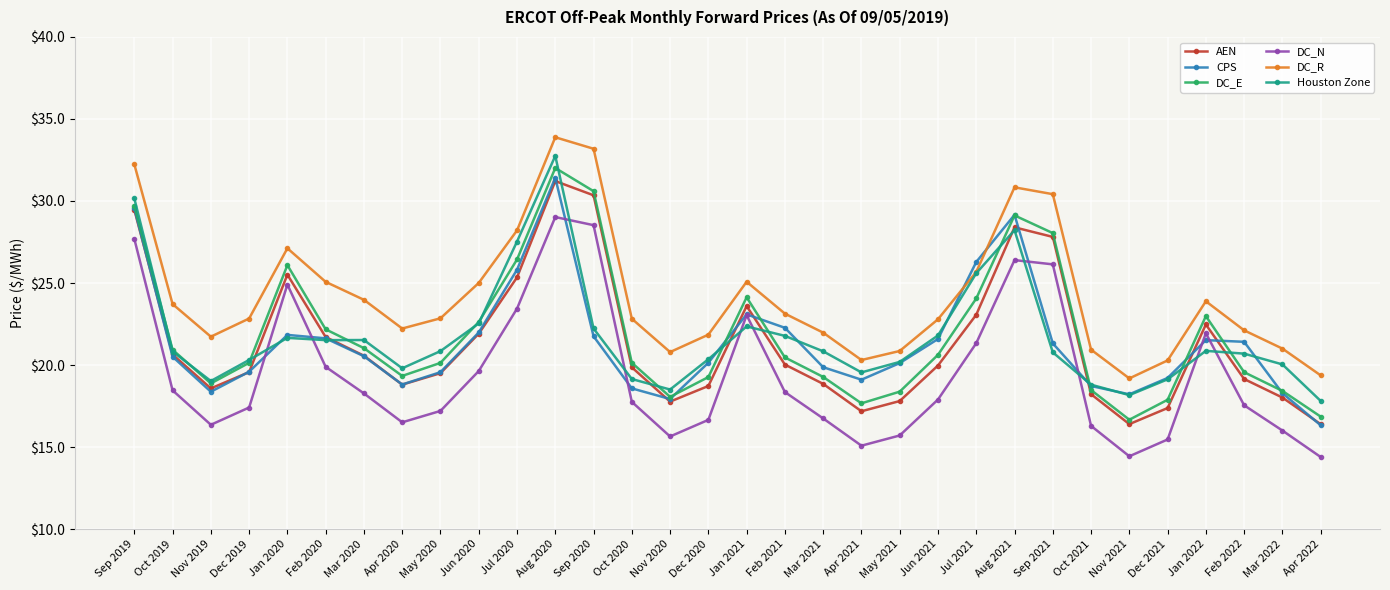

What is the total value across all series at Mar 2020?

125.9